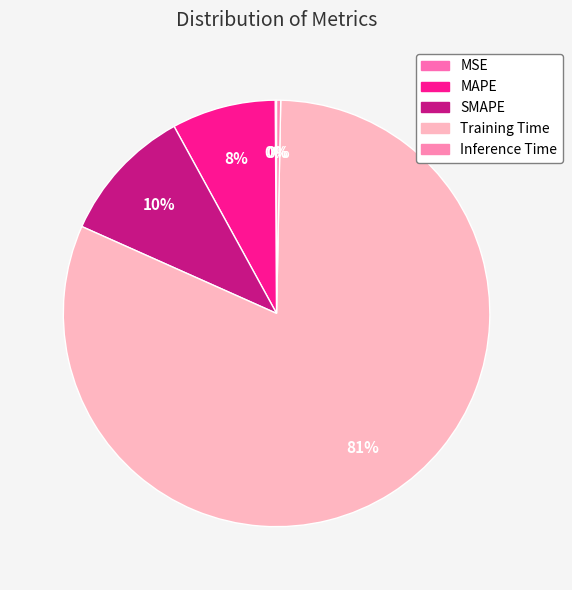

Is it true that MAPE is 8% of the pie?

True